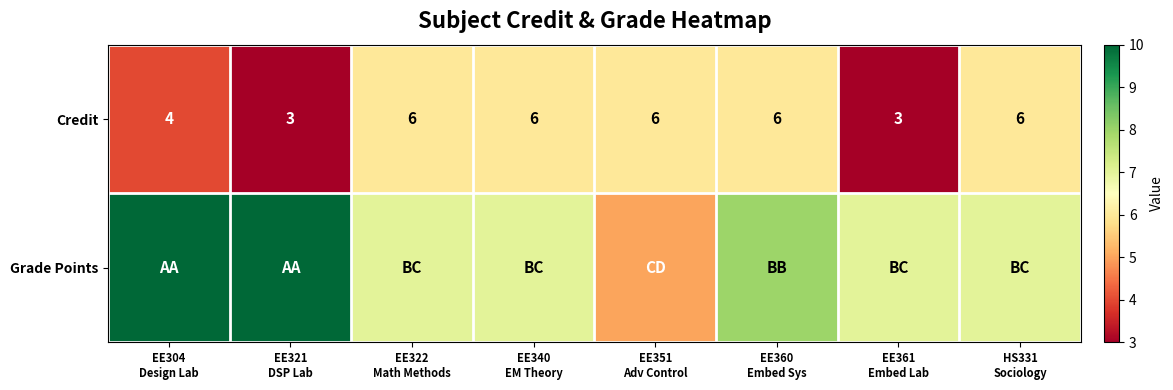

What is the maximum value for Credit?

6